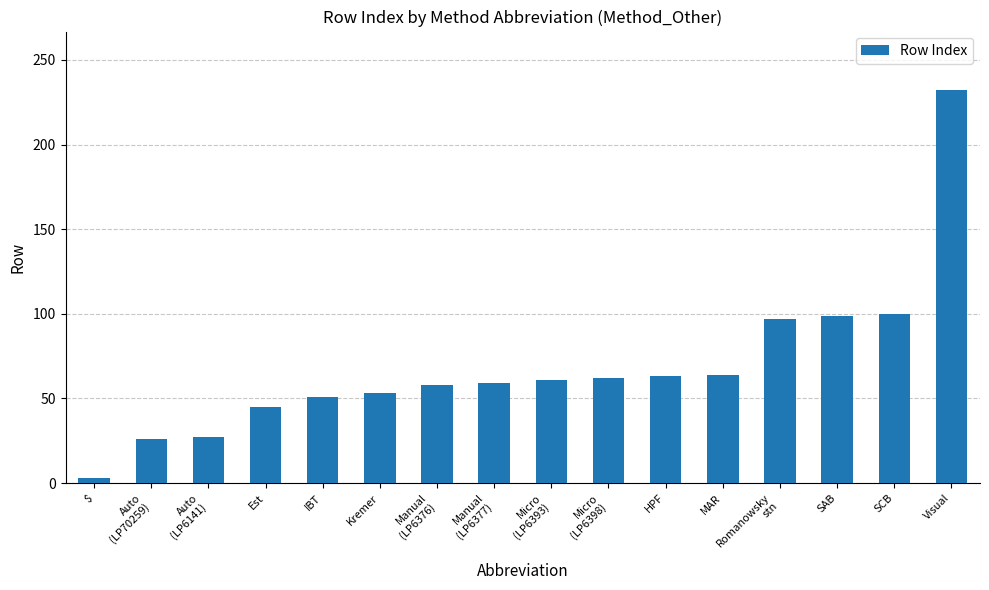

Between Est and Micro
(LP6393), which is larger?

Micro
(LP6393)